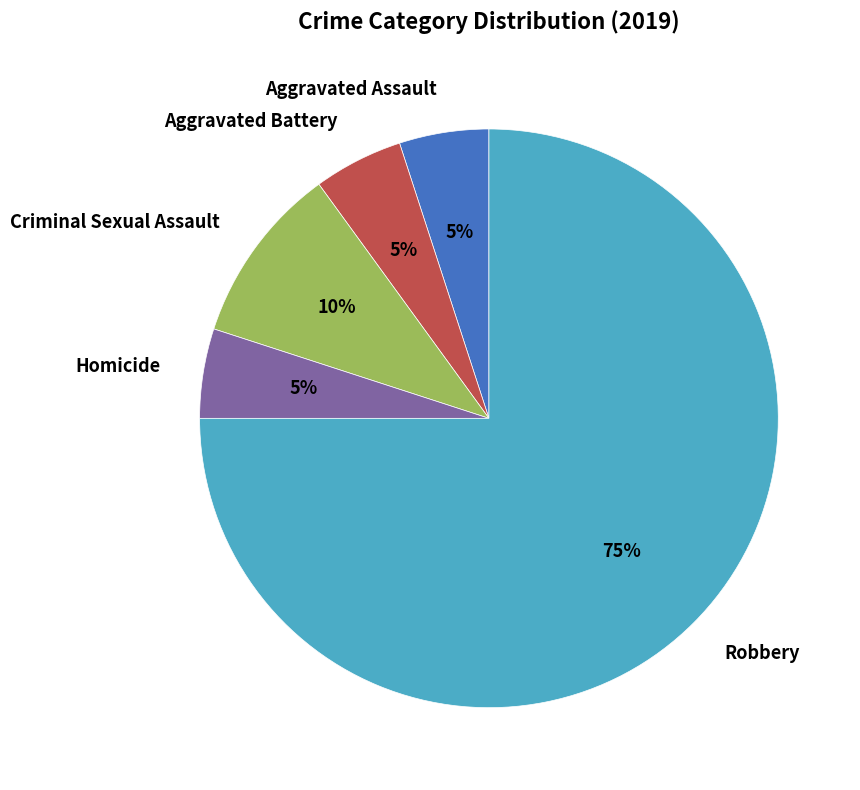

Does any single category account for the majority?

Yes